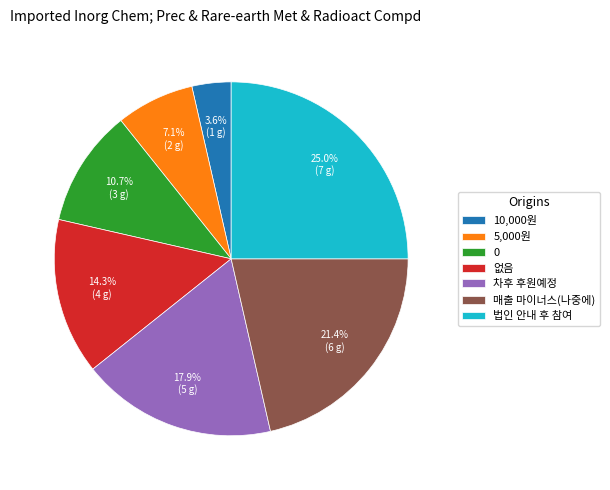

Does any single category account for the majority?

No